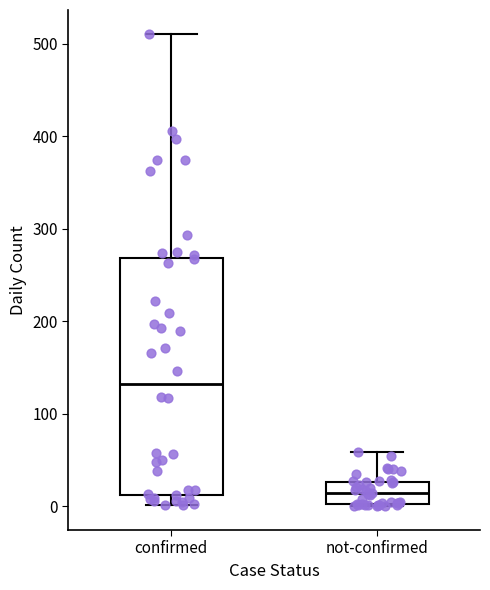

Reading left to right, transcribe this box plot: for each box, give where its median line is, the range the box spans, and where its two whiskers end, as read against the y-axis. The values are not printed on the chart, so give them approximately, as read against the axis.

confirmed: median 130, box 10 to 270, whiskers 0 to 510
not-confirmed: median 10, box 0 to 30, whiskers 0 to 60